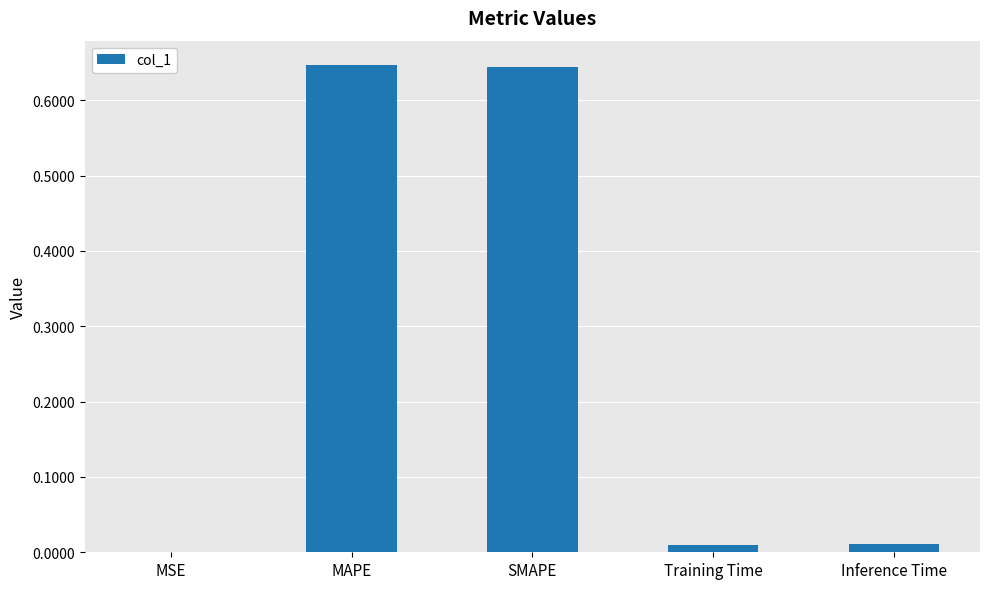

At which label is the value closest to 0?

MSE